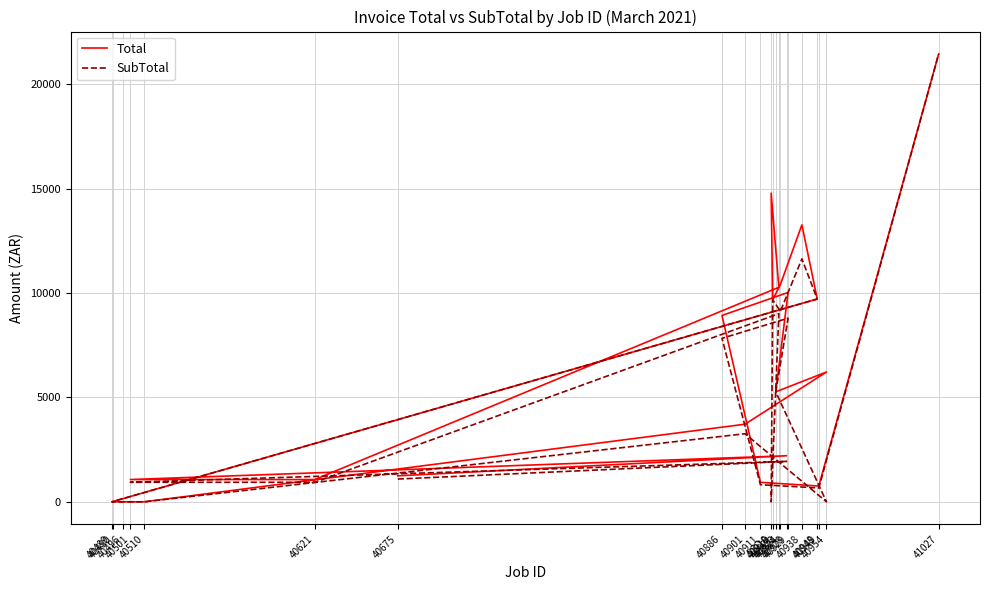

What is the average value of the Total series?

5952.2